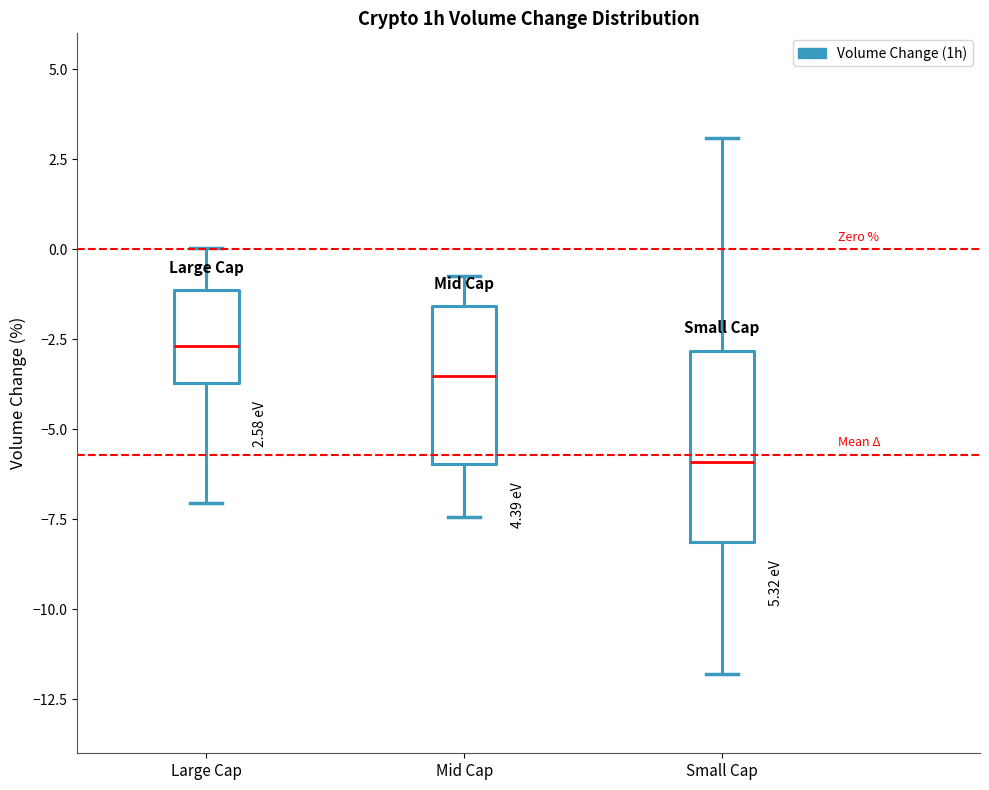

Which box's median line is the highest?

Large Cap